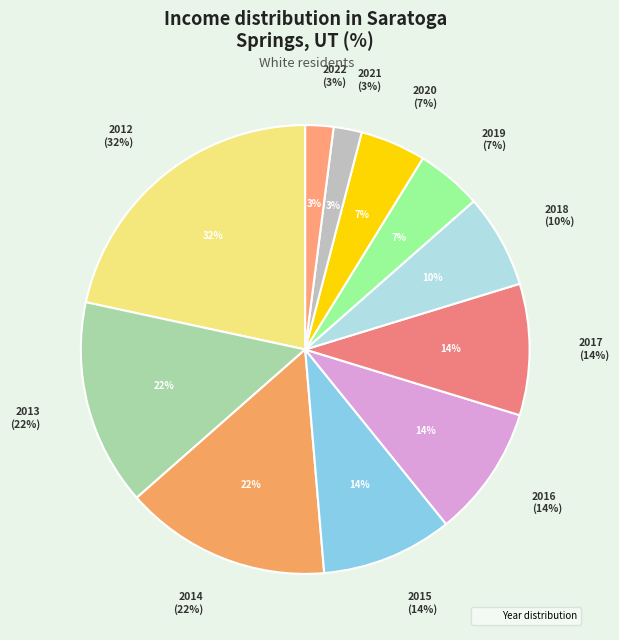

Does 2015 represent more than half of the total?

No